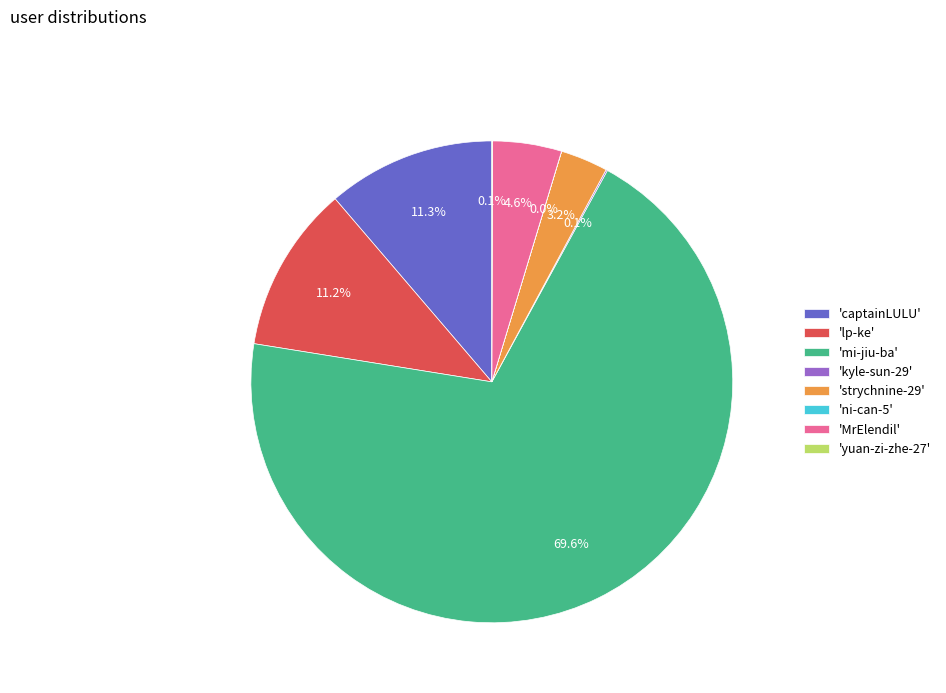

Which has a higher value, 'strychnine-29' or 'mi-jiu-ba'?

'mi-jiu-ba'